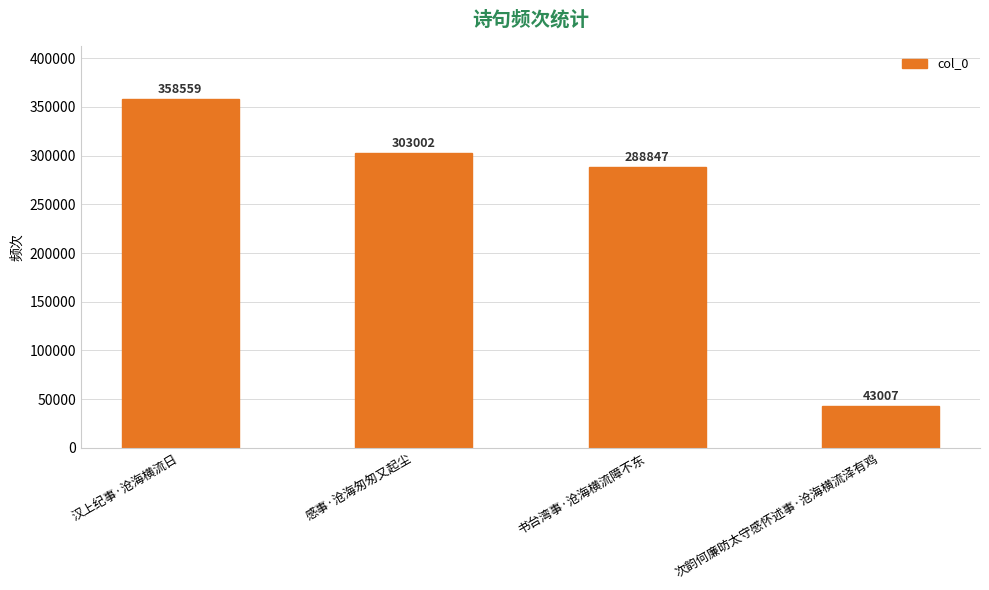

Reading left to right, list all the values displayed in this chart.

358559	303002	288847	43007